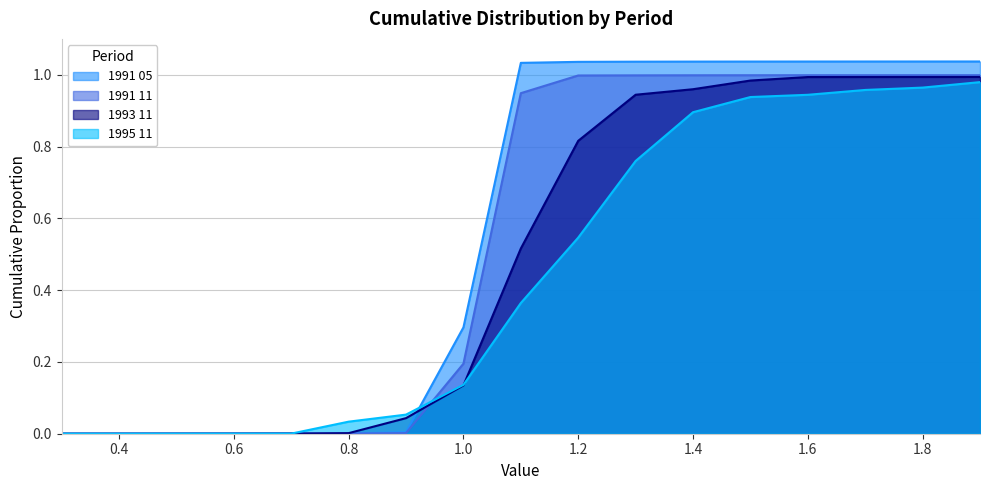

Which series changed the most between 0.3 and 0.9?

1995 11